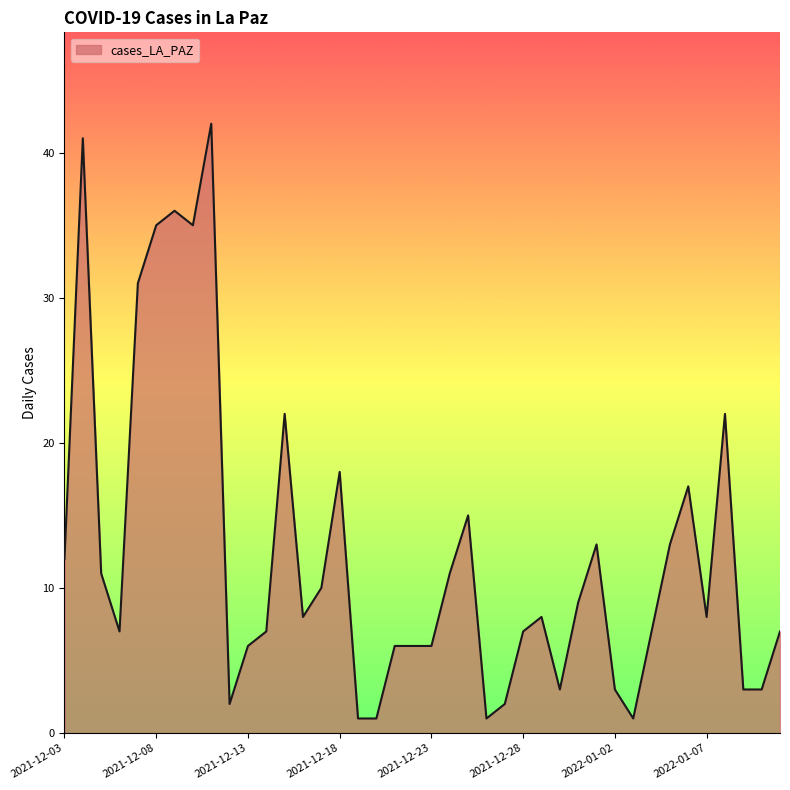

True or false: there are more than 0 points higher than both neighbors.

True